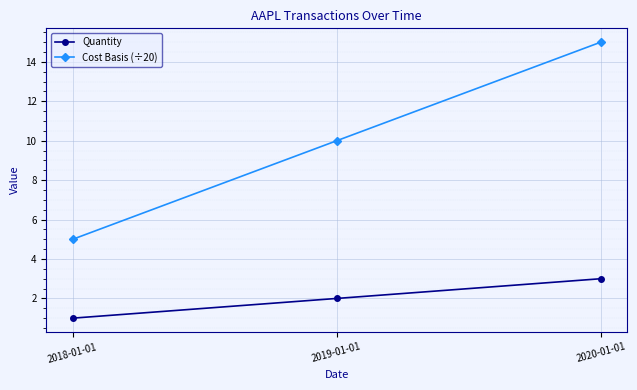

Is it true that Cost Basis (÷20) equals 9 at 2020-01-01?

False